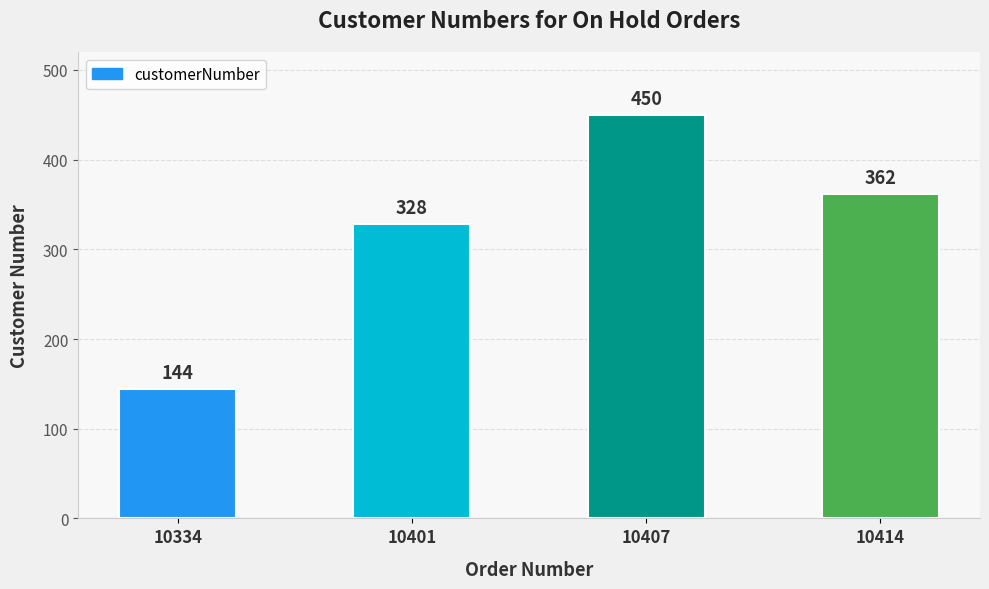

What is the average value?

321